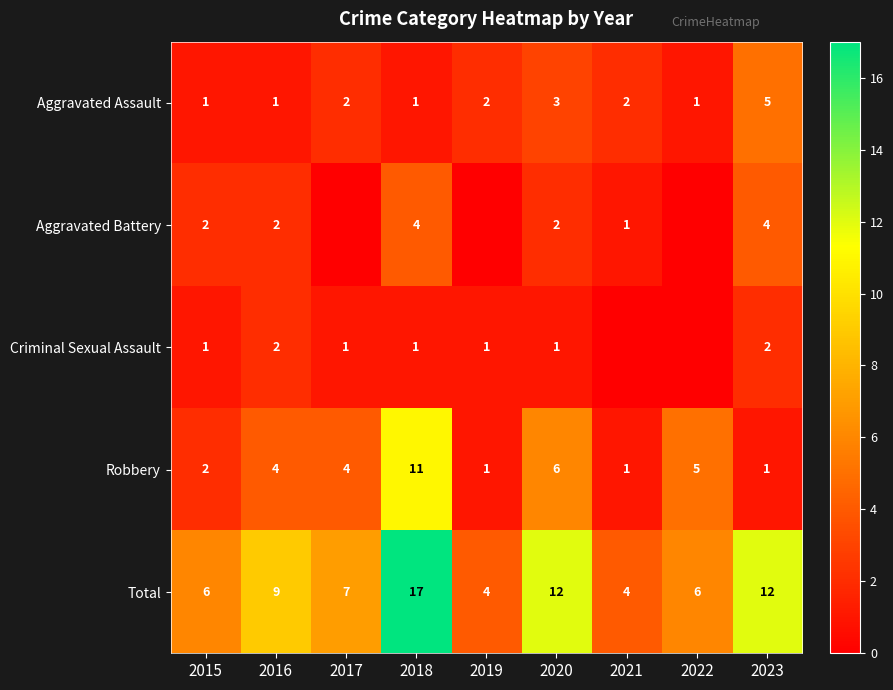

What is the lowest value of the Total series?

4